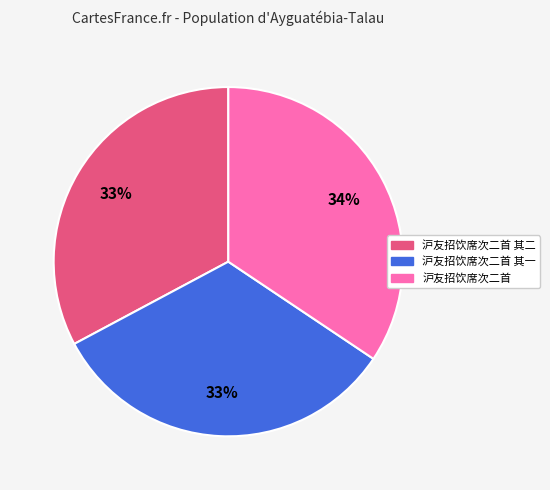

Is there any slice that represents more than half of the pie?

No